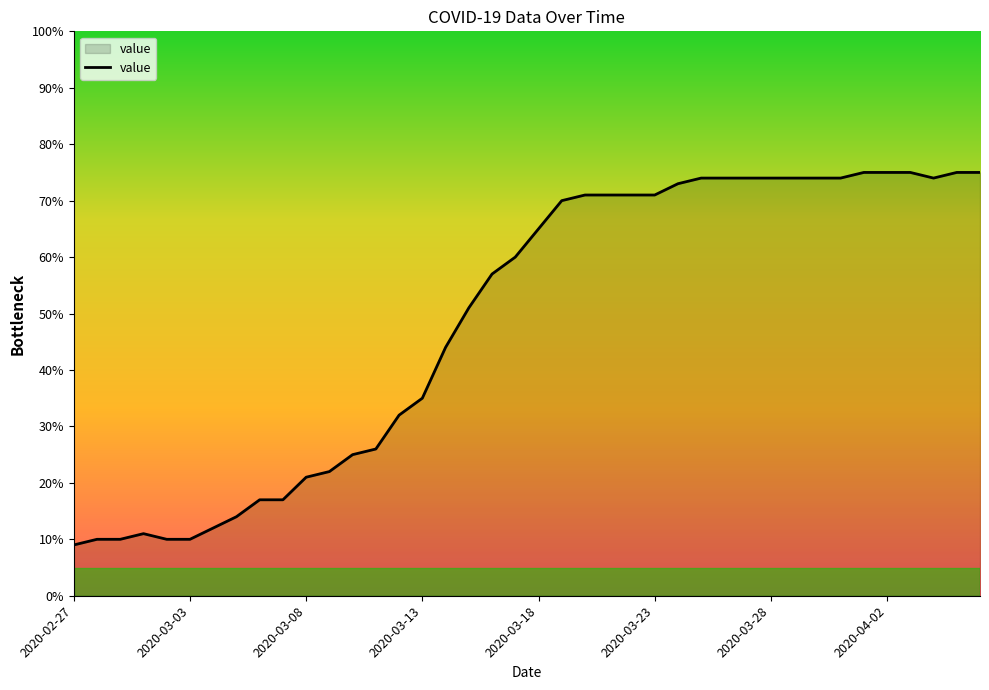

What is the maximum value shown in the chart?

75